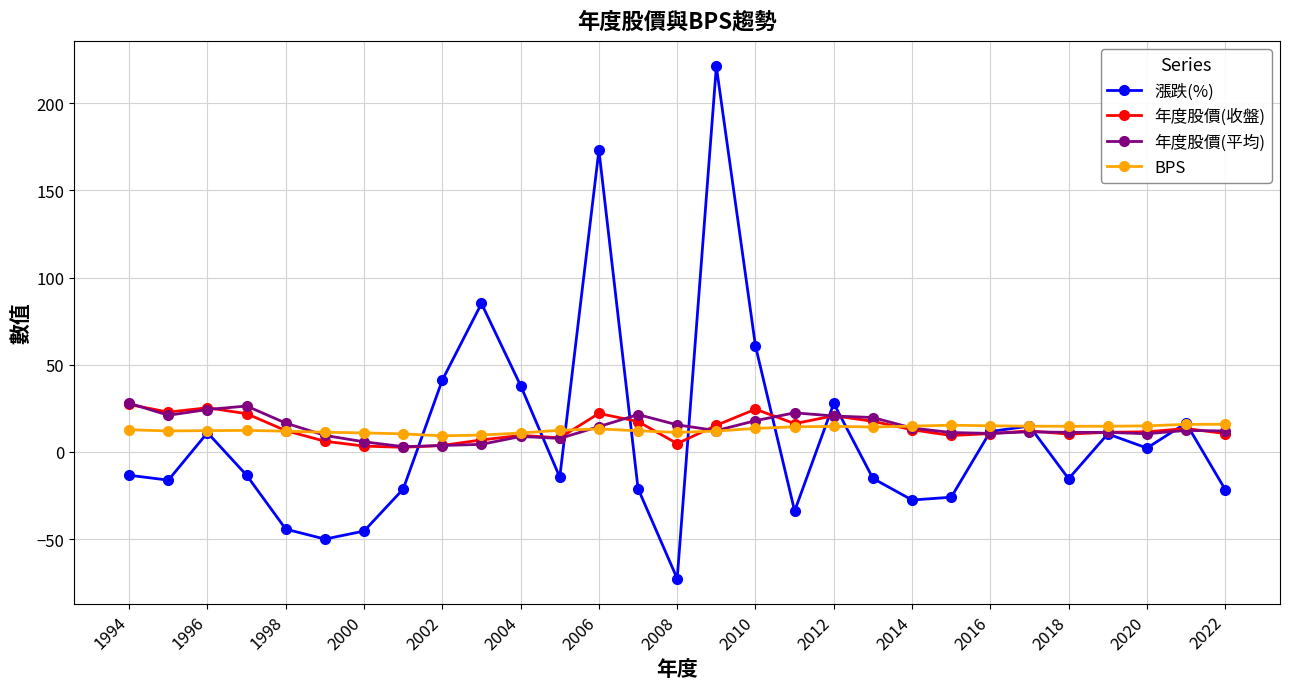

Which series has the widest spread of values?

漲跌(%)